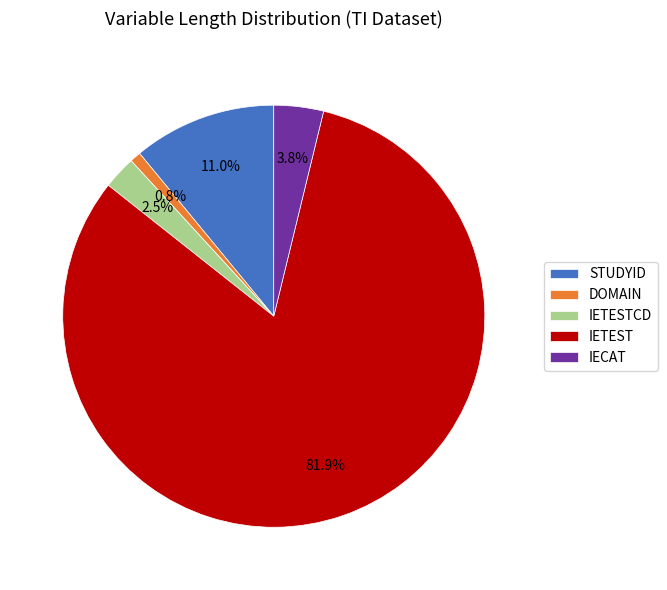

Which slice is the smallest?

DOMAIN